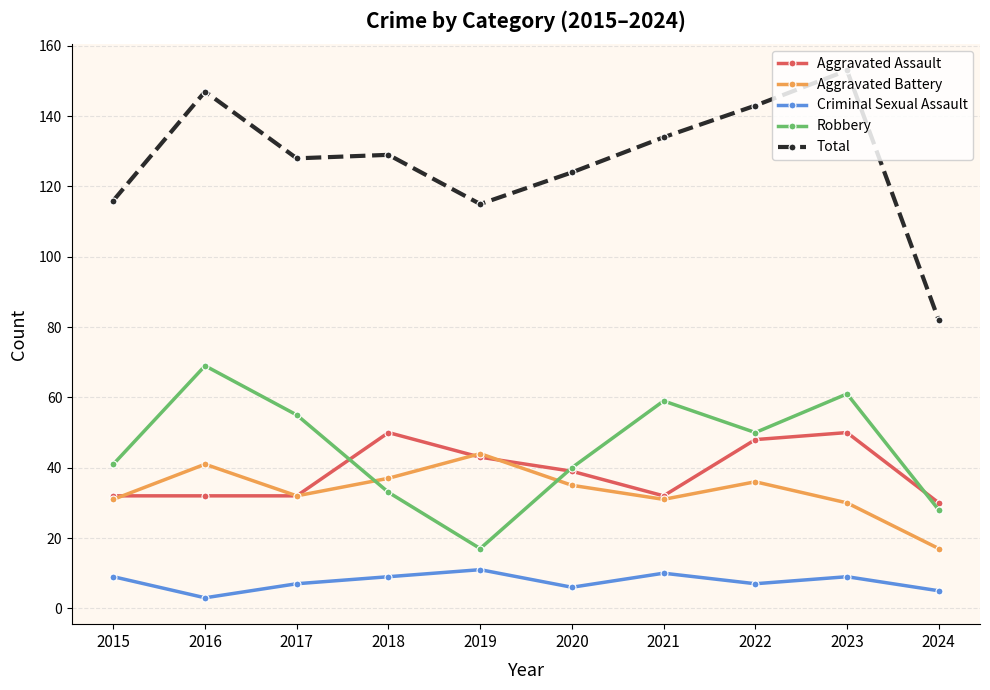

What is the greatest value displayed?

153